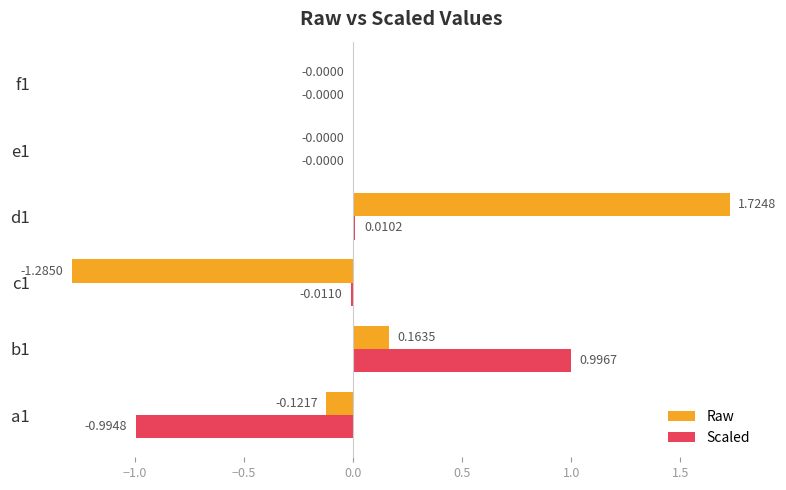

What is the sum of the Scaled values at b1 and f1?

1.0